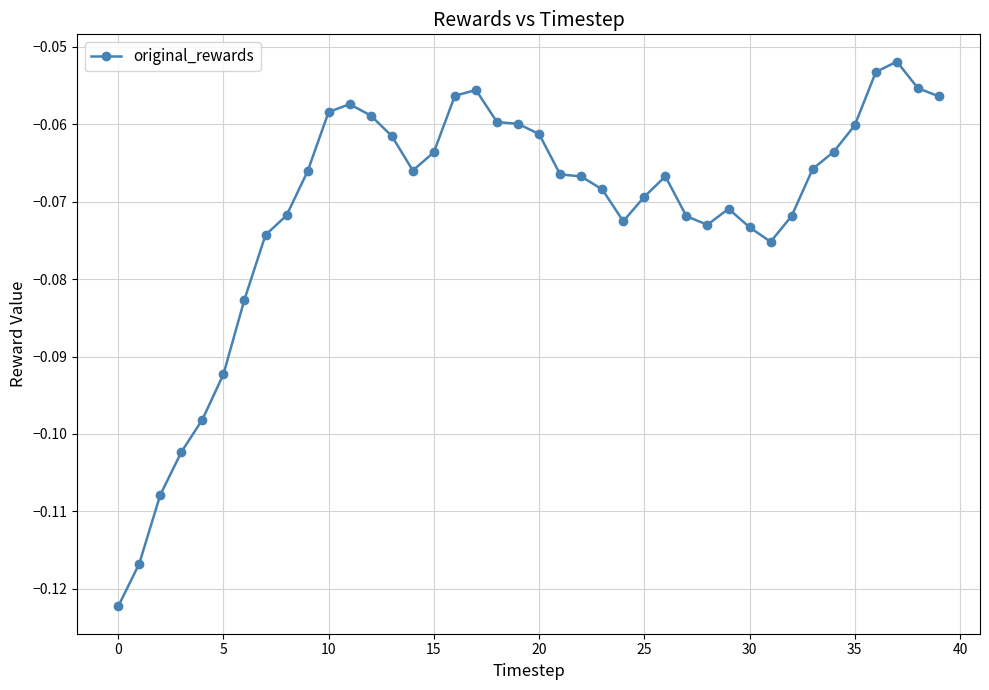

Count the number of categories in the chart.

40